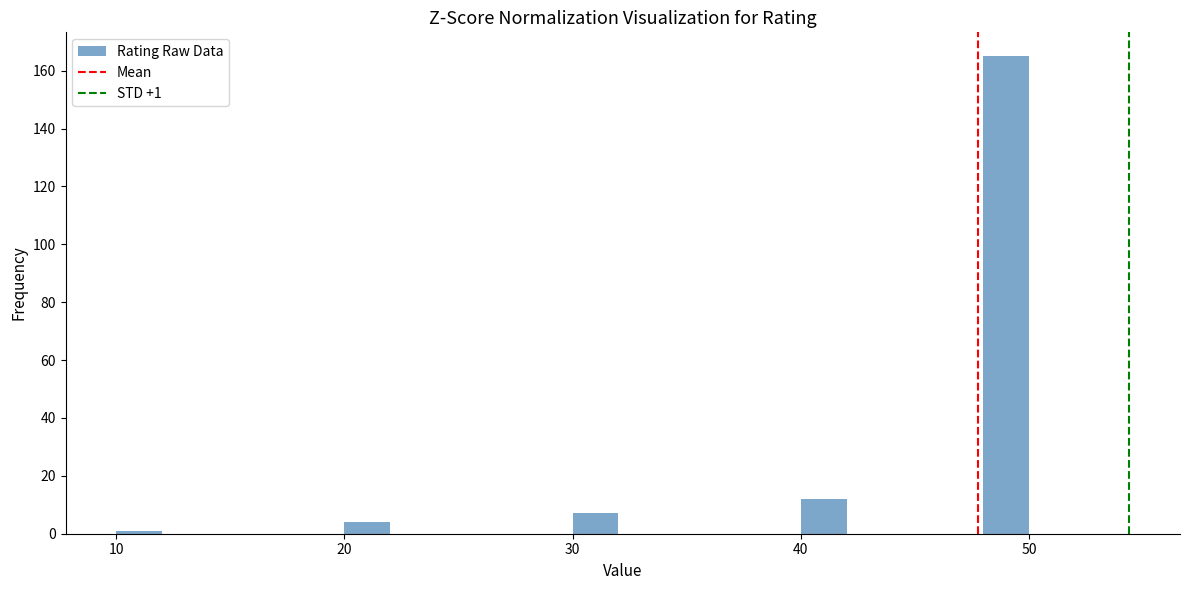

Read against the x-axis, roughly where is the centre of the tallest bar?

49